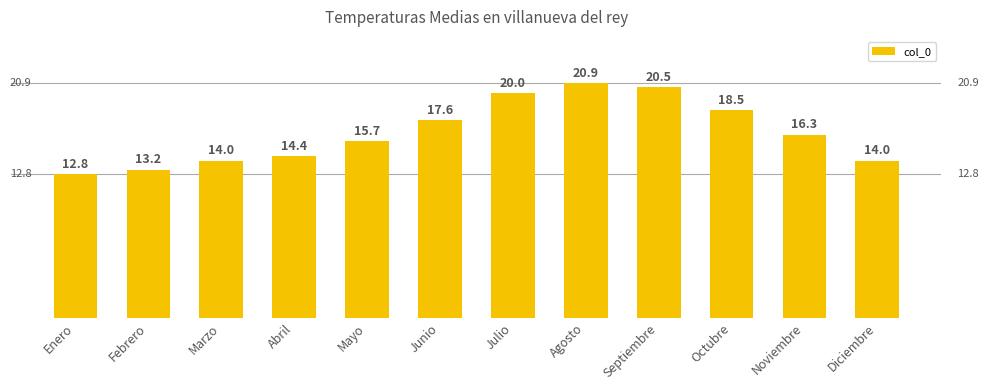

What is the smallest value displayed?

12.8